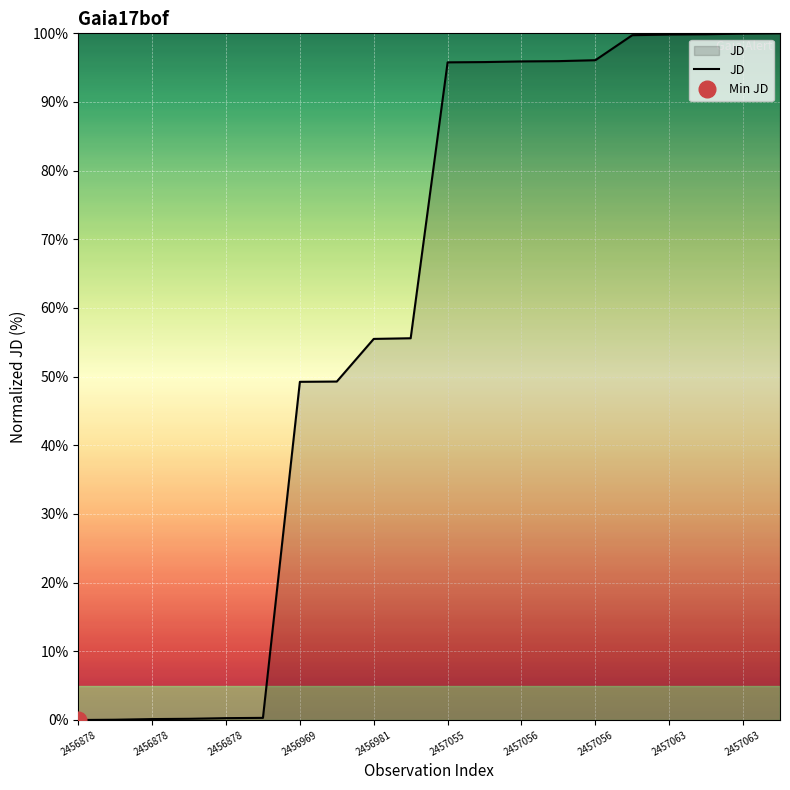

True or false: the data has more than 1 interior local peaks.

False